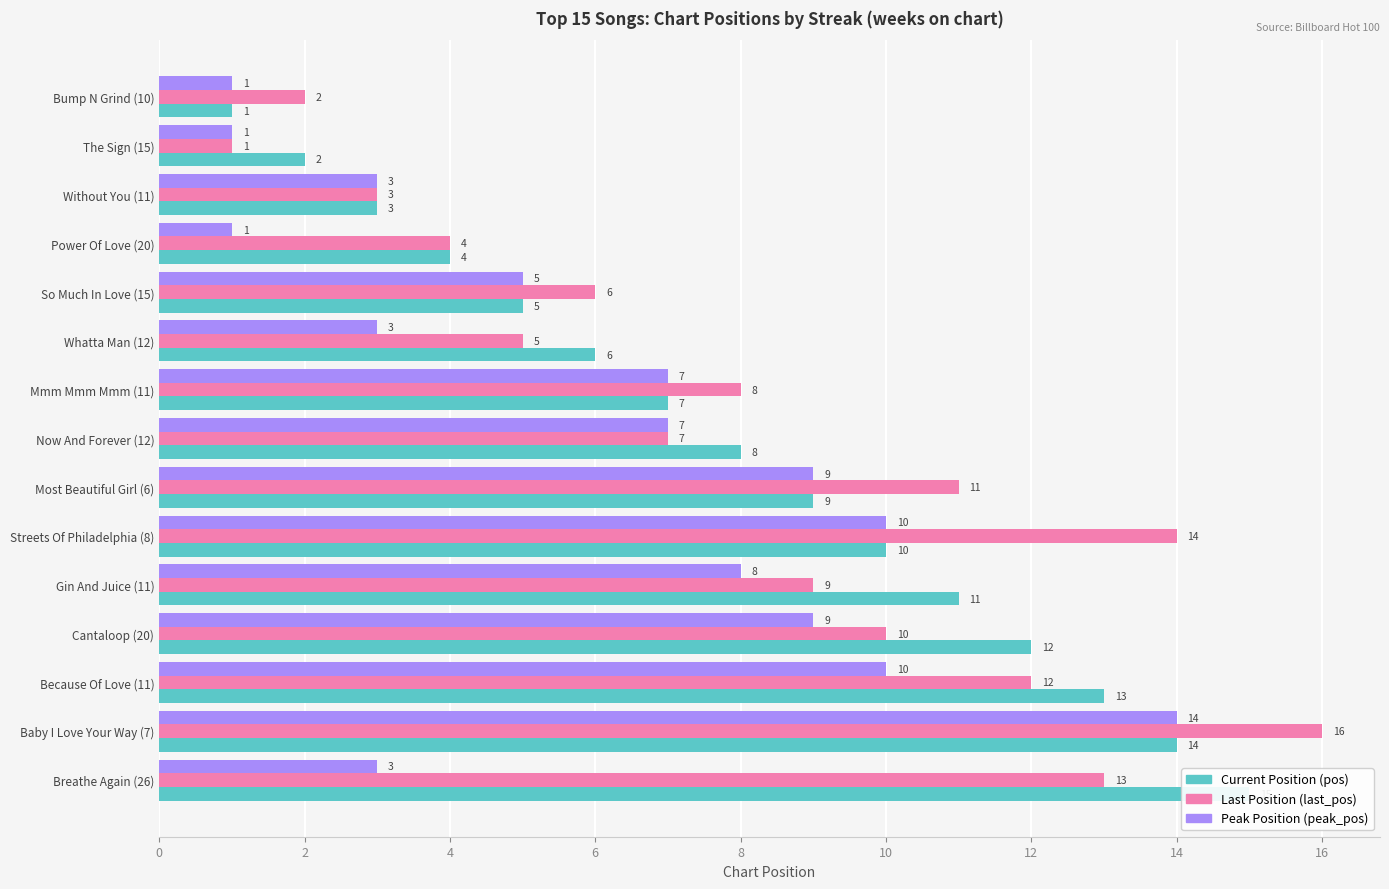

What is the difference between the maximum and minimum values in the pos series?

14